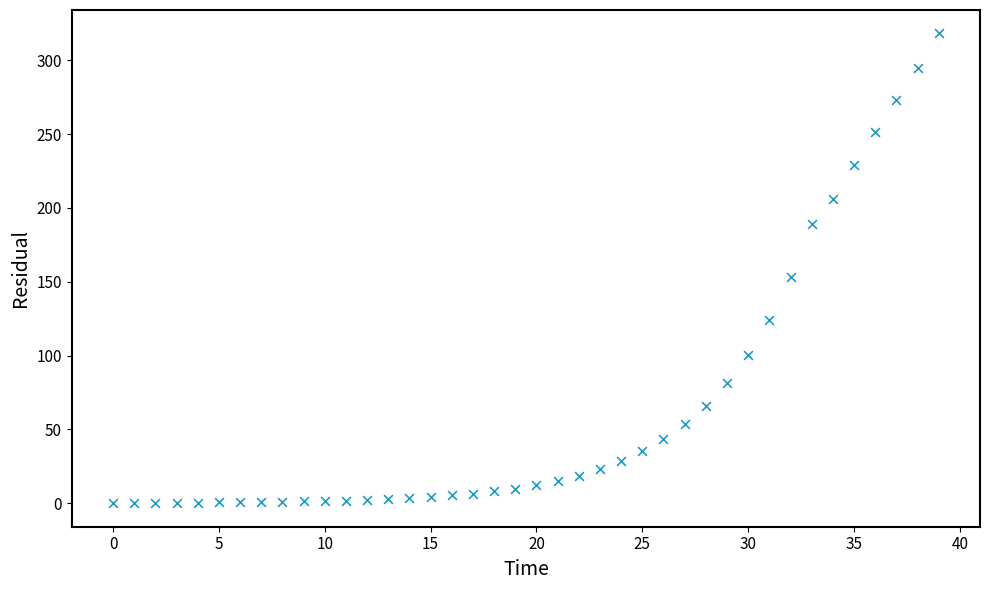

What Y value in the scatter plot is closest to 159?

153.3